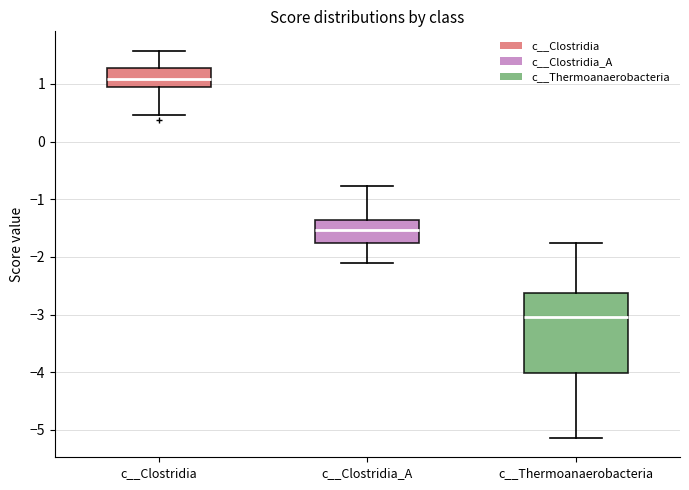

Comparing the boxes themselves (not the whiskers), which one is the tallest?

c__Thermoanaerobacteria